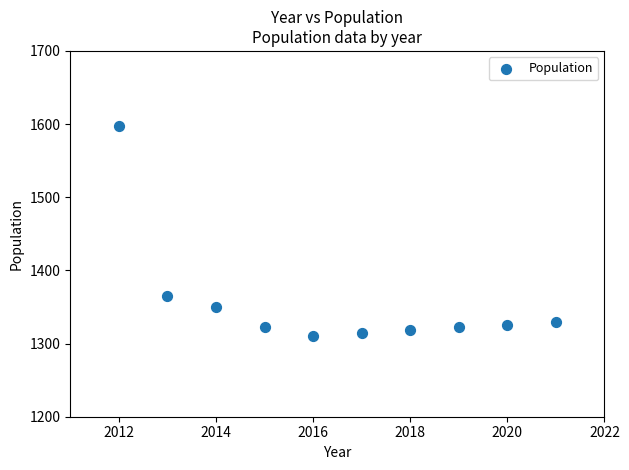

What is the average X value?

2016